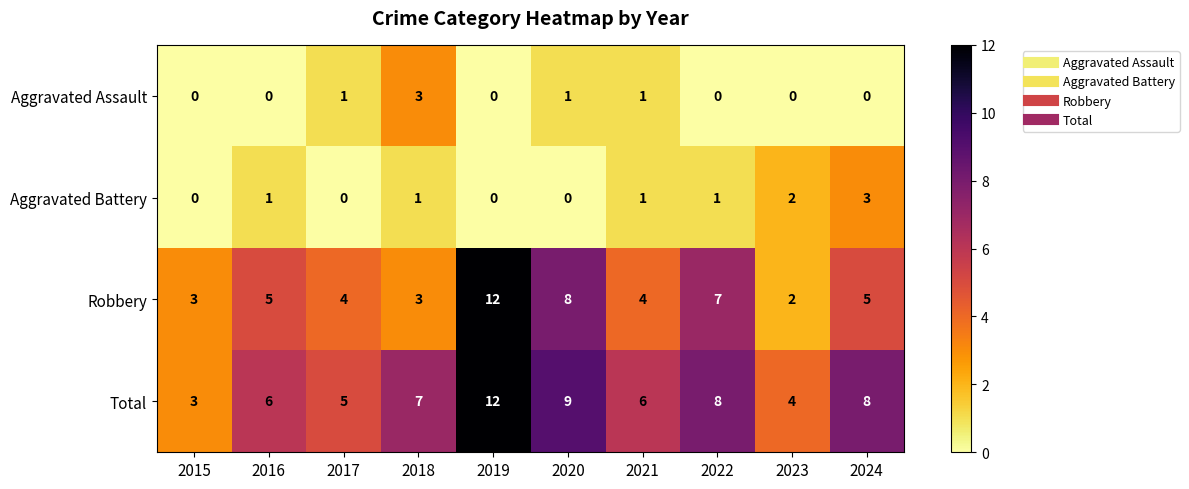

Between 2022 and 2023, which series saw the biggest shift?

Robbery